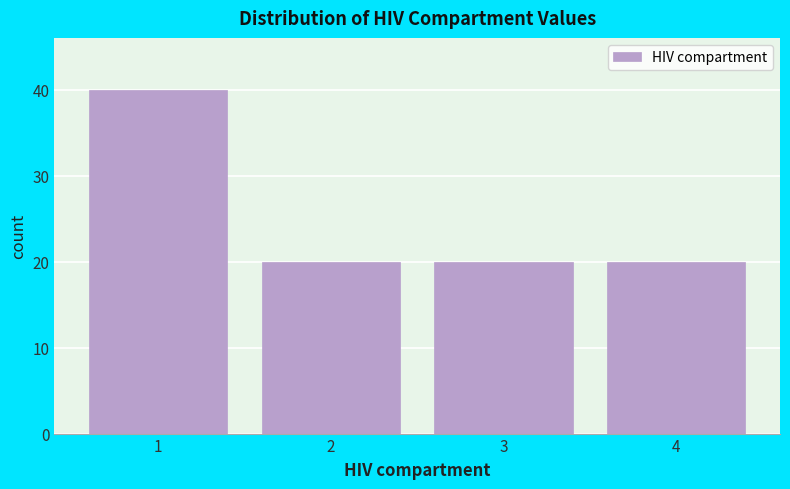

Reading right to left, list all the values displayed in this chart.

20	20	20	40